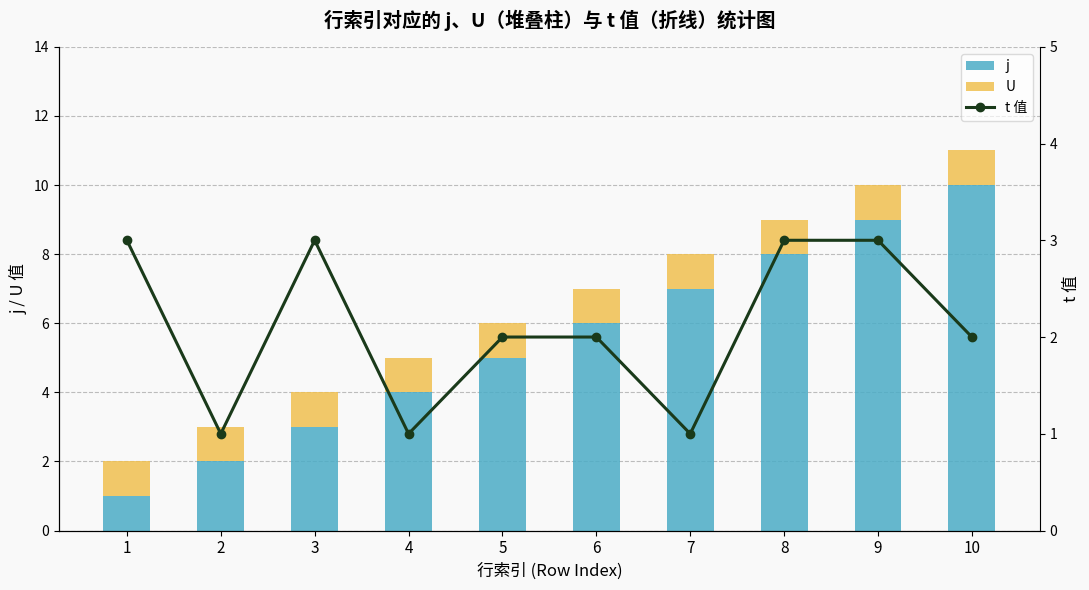

Count the number of data series in this chart.

3